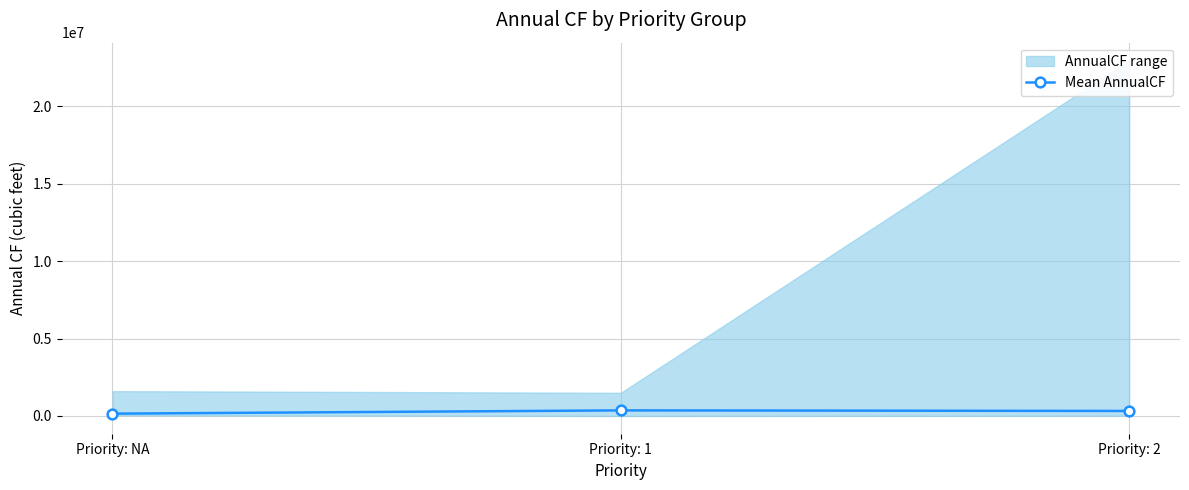

What is the sum of the values at Priority: 2 and Priority: 1?

682176.6